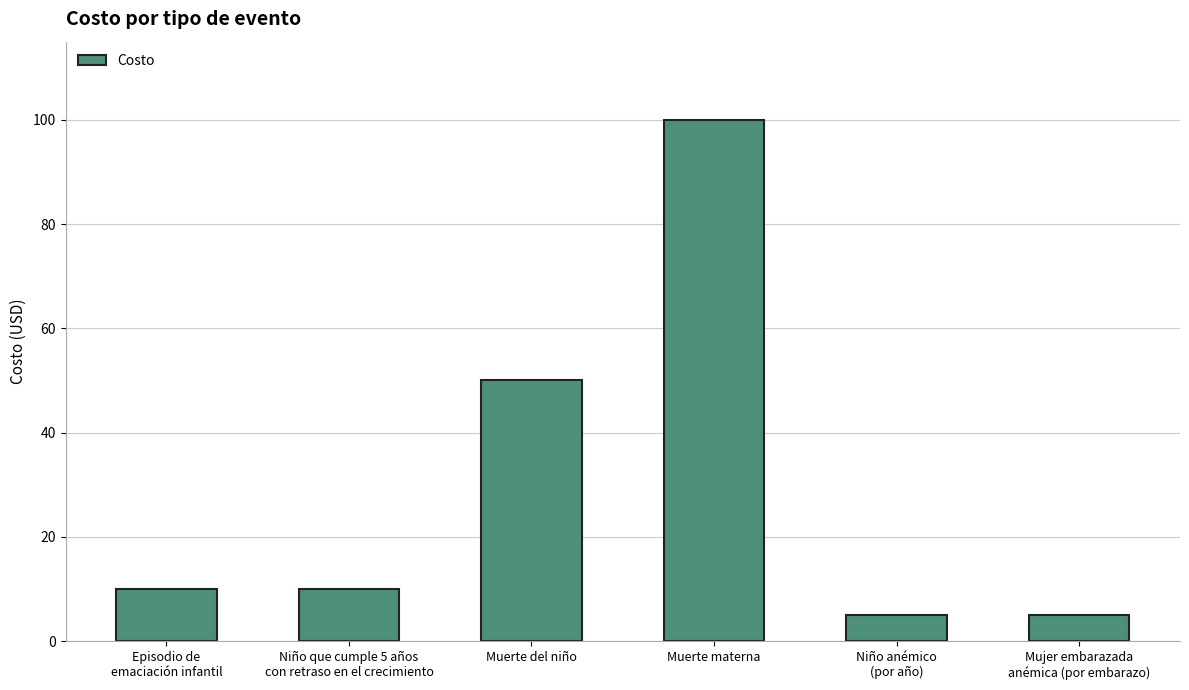

Reading left to right, extract all data points from this chart.

10	10	50	100	5	5